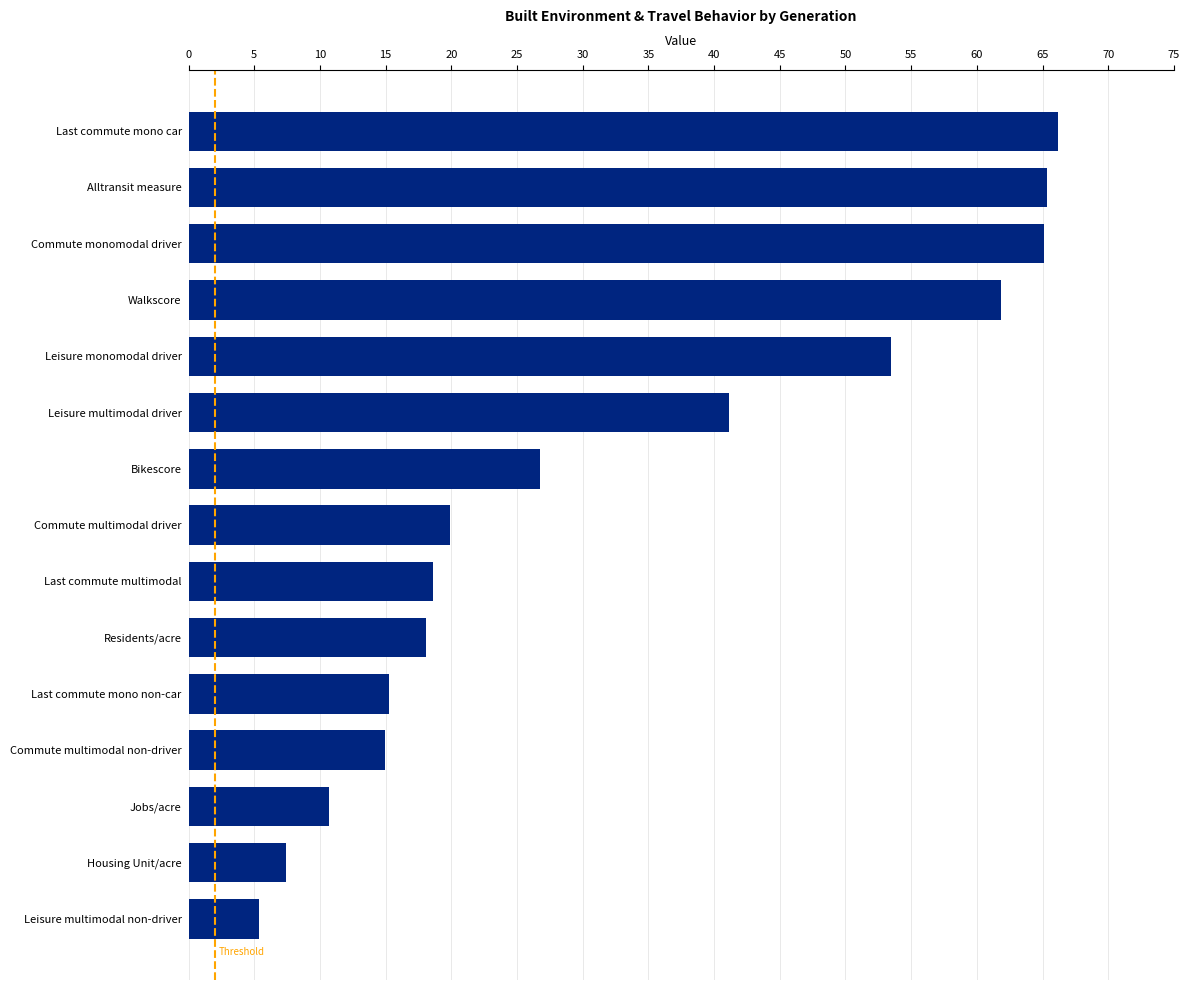

What is the ratio of the value at Commute multimodal non-driver to the value at Leisure multimodal non-driver?

2.8